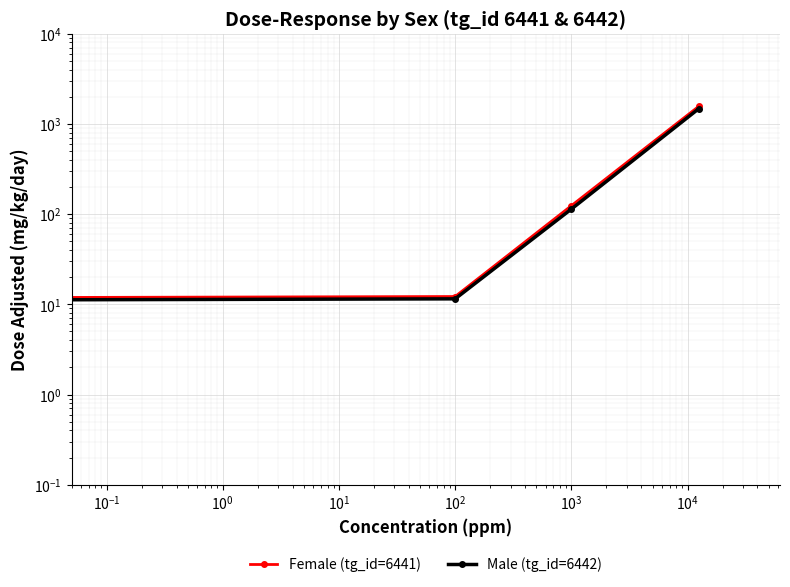

True or false: Male (tg_id=6442) and Female (tg_id=6441) intersect in this chart.

False